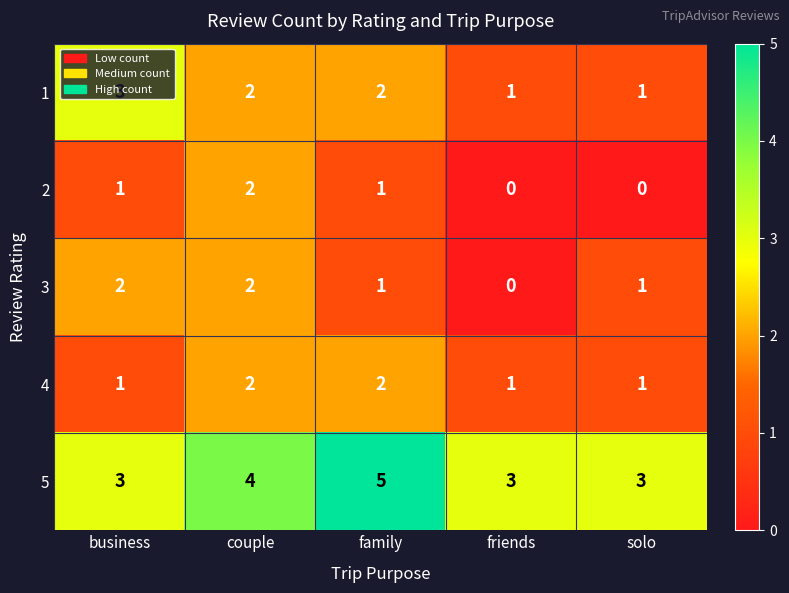

Which category has the highest value across all series?

family